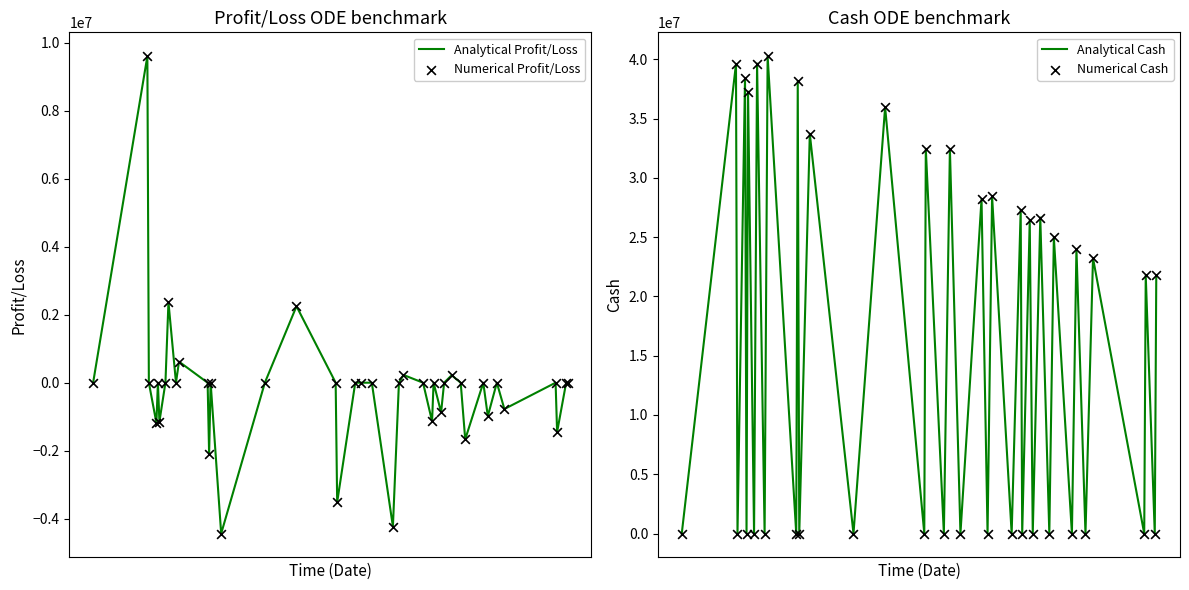

At how many categories does at least one series exceed 4401035?

20